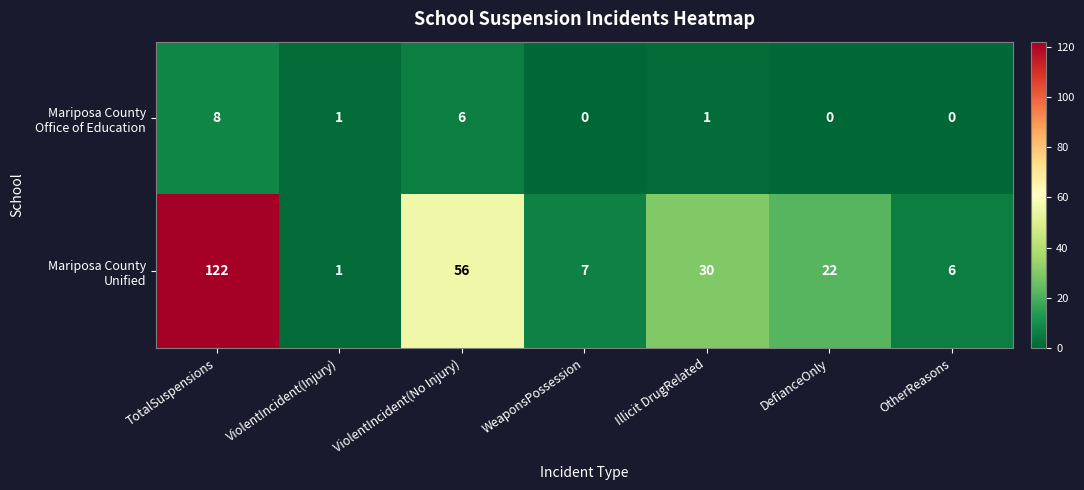

Which label corresponds to the largest value in the chart?

TotalSuspensions